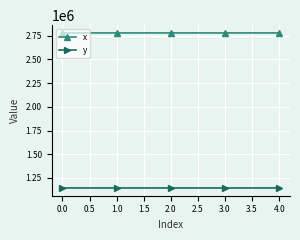

What is the difference between the maximum and second lowest values in the x series?

34.2